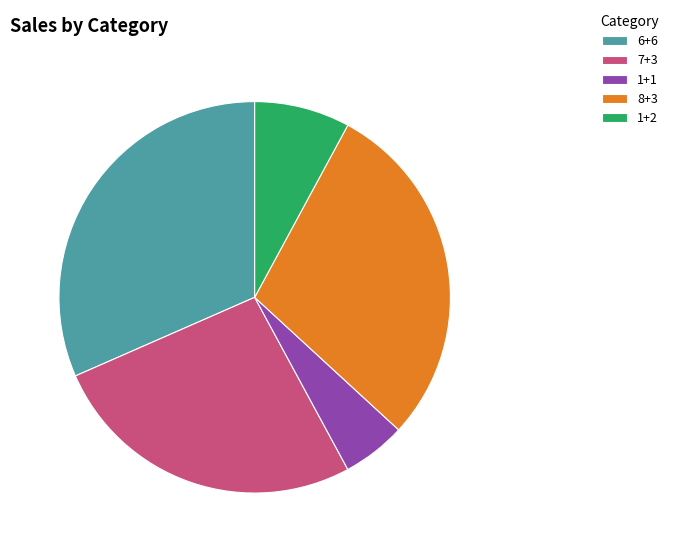

What is the largest slice in the pie chart?

6+6